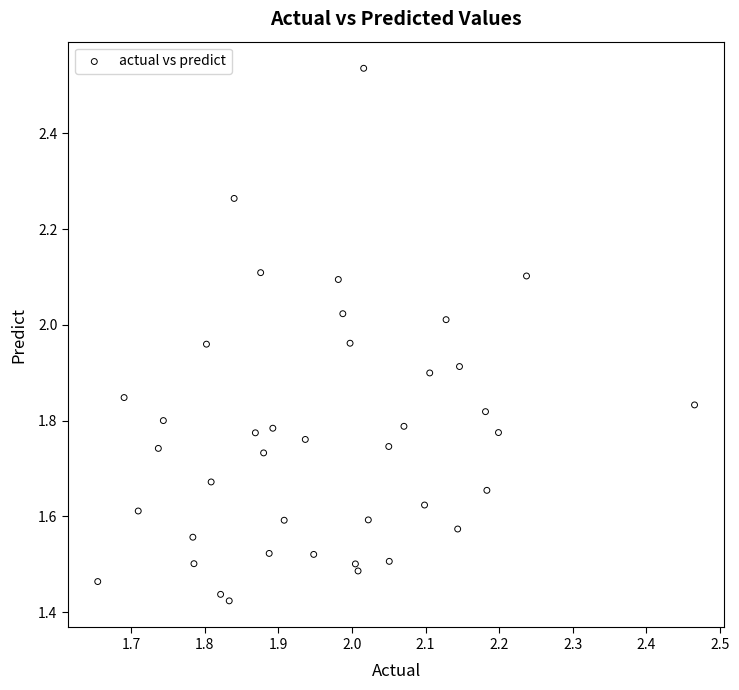

What is the range of Y values (max minus min)?

1.1